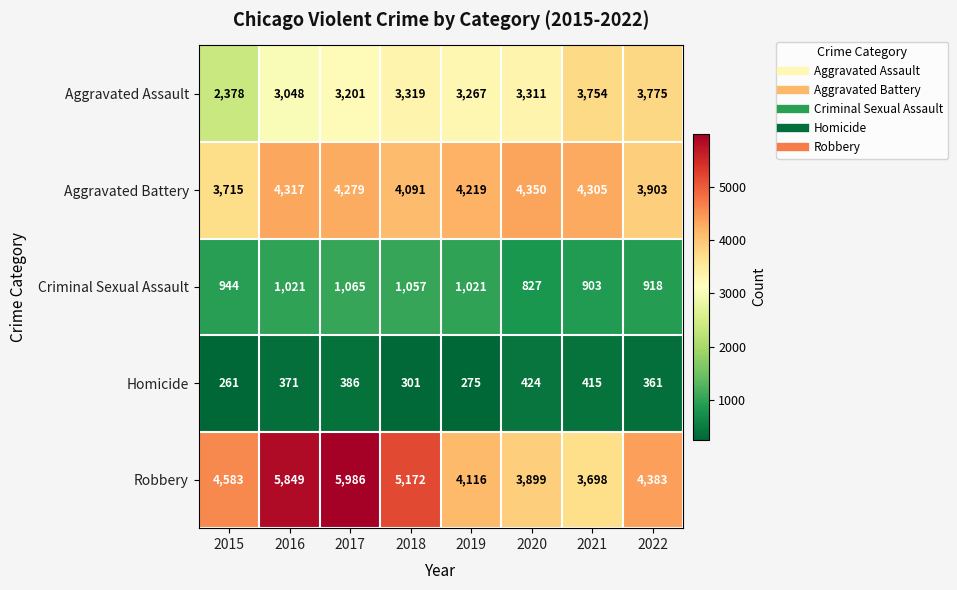

The Aggravated Battery series shows 4091 at 2018. True or false?

True